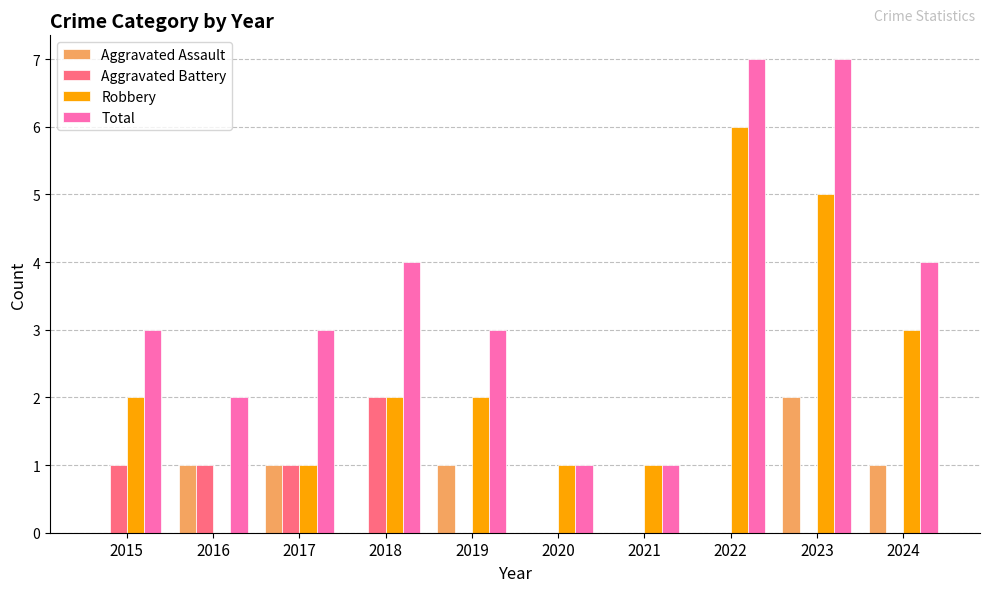

What is the total value across all series at 2018?

8